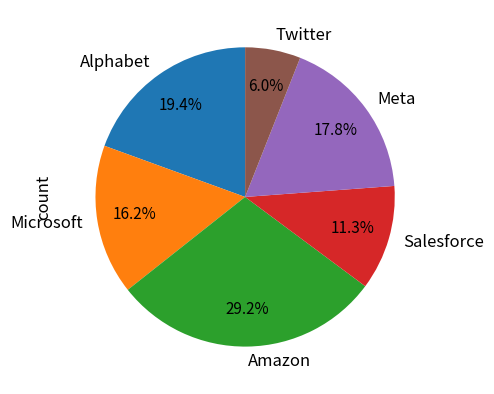

What is the ratio of the value at Alphabet to the value at Microsoft?

1.2